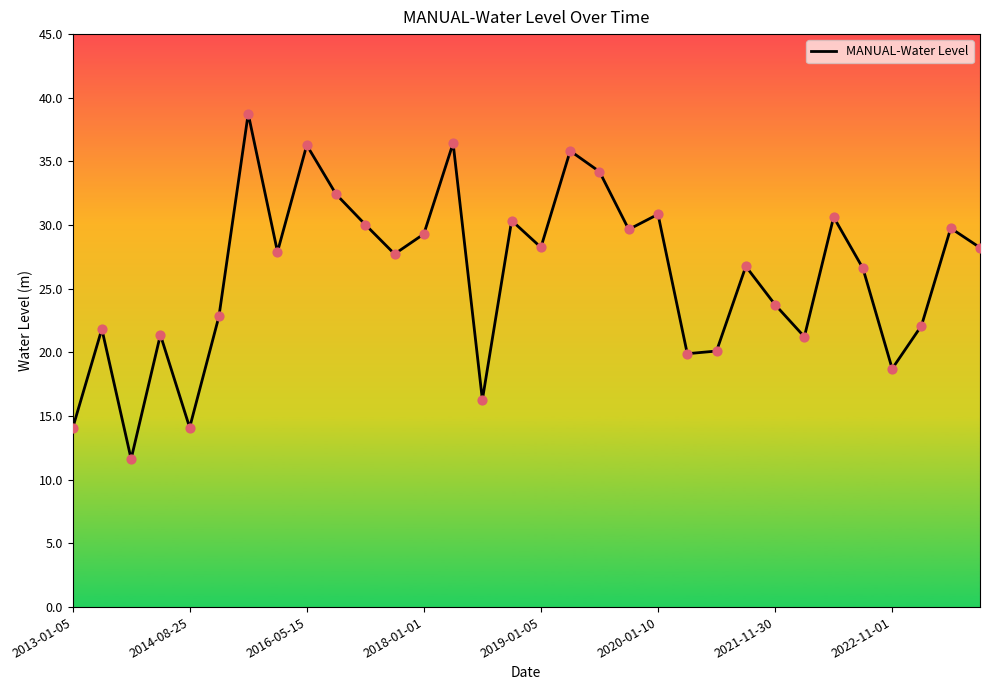

What is the change in value from 12 to 21?

-9.4